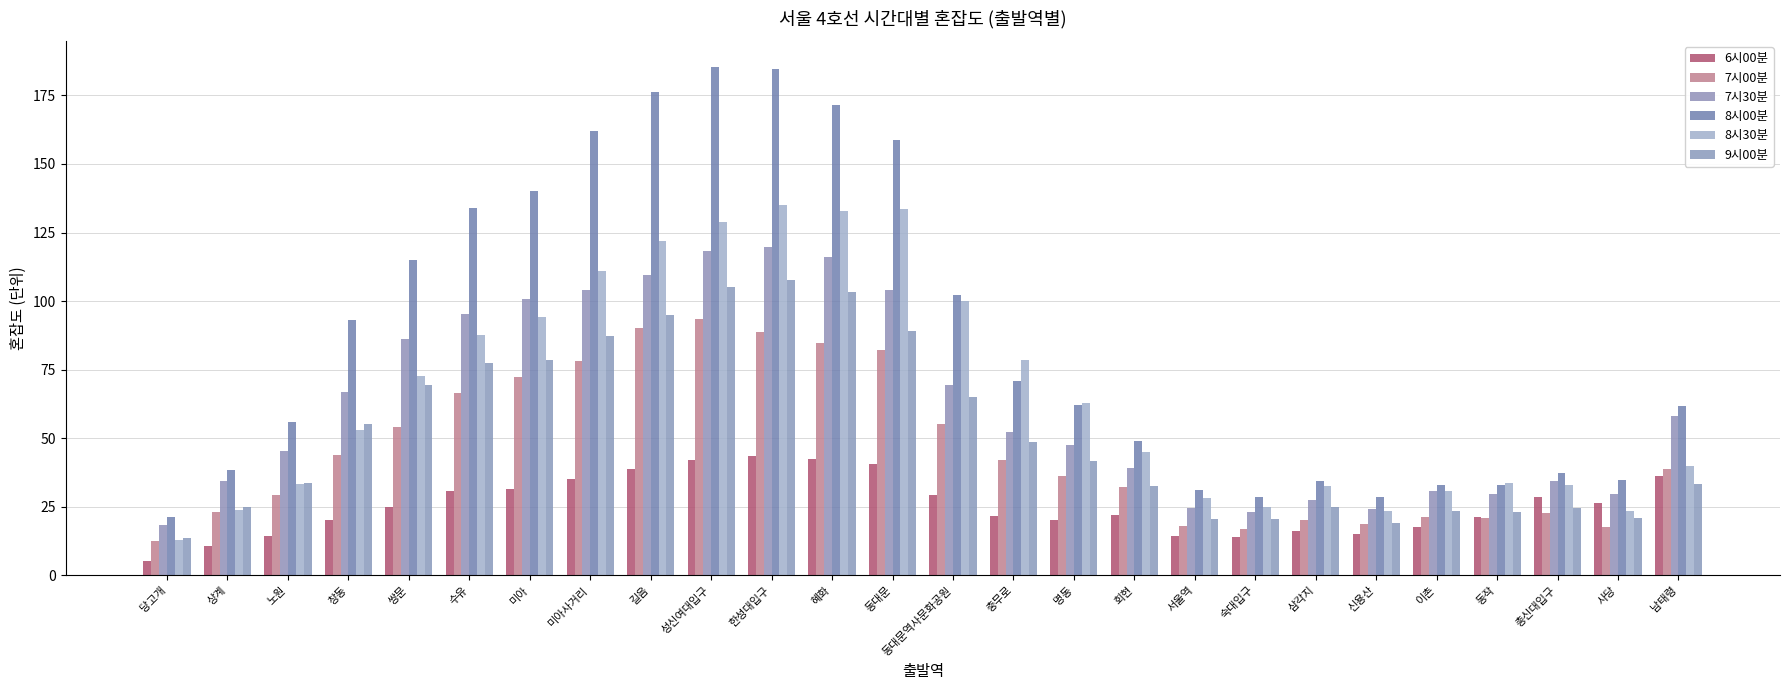

What is the sum of all 7시30분 values?

1609.7